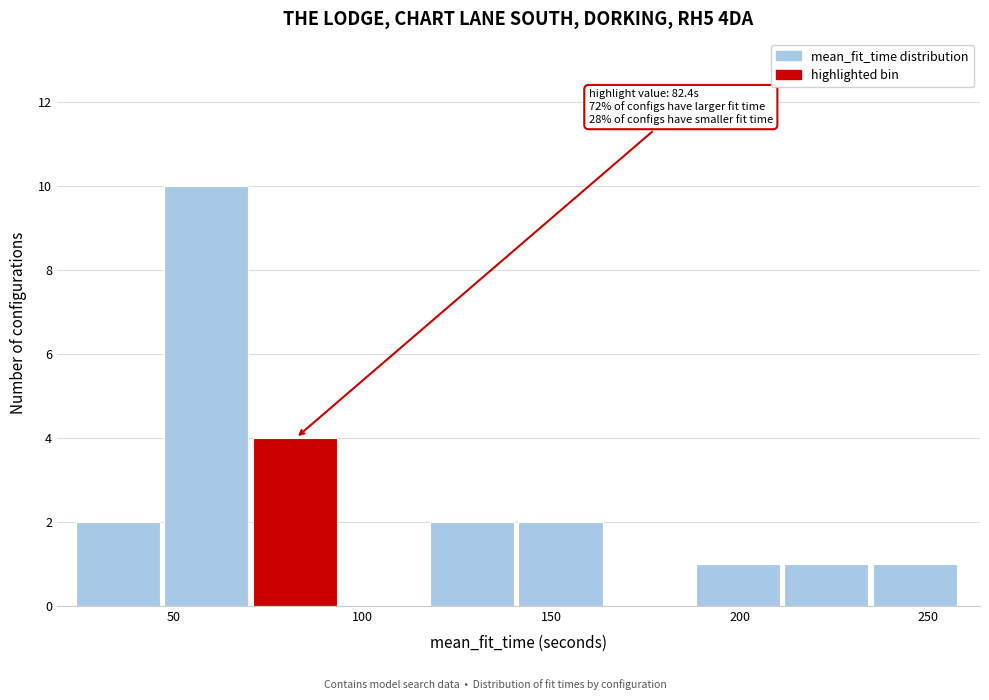

Which range on the x-axis has the tallest bar?

50 to 70